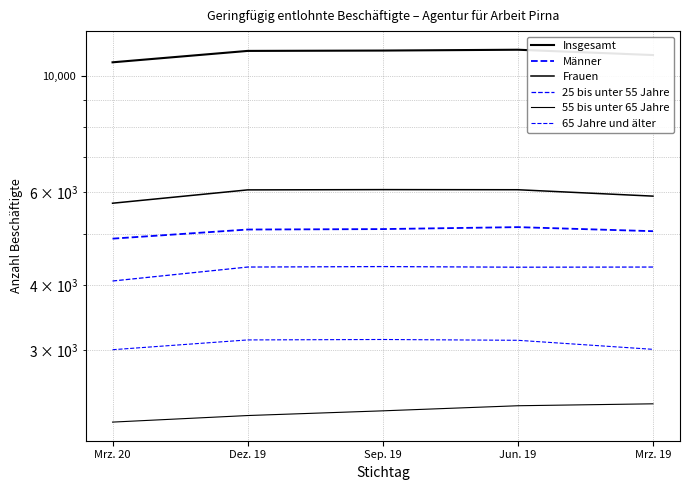

The value of 25 bis unter 55 Jahre at Jun. 19 is 4322. True or false?

True